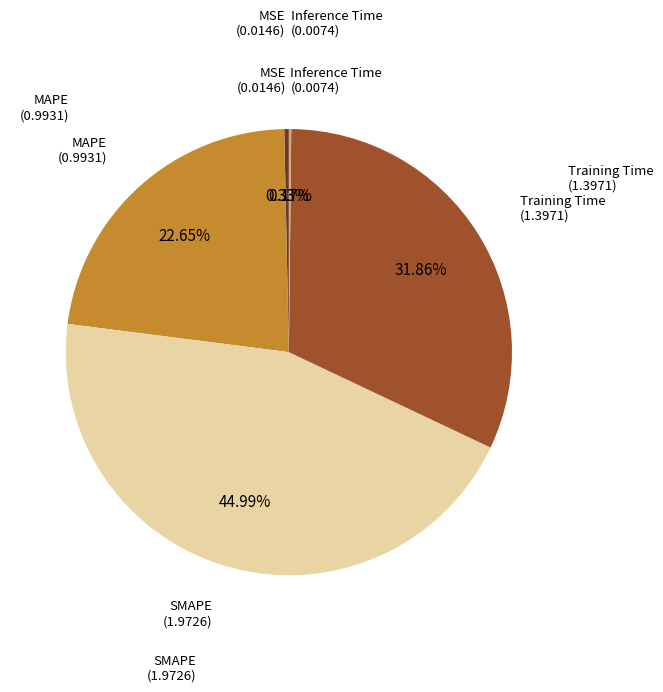

Does any single category account for the majority?

No